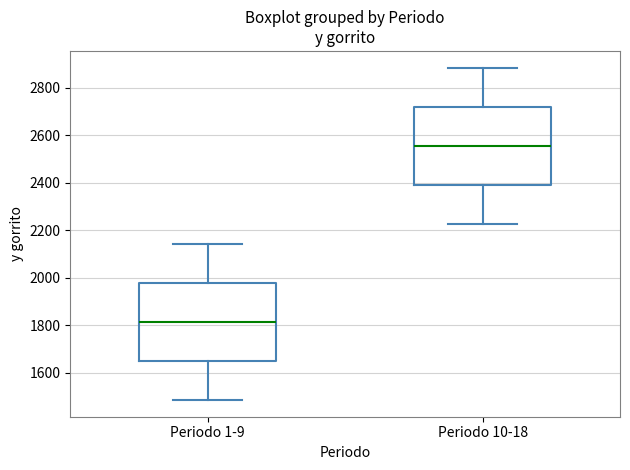

Reading left to right, read every box against the y-axis: the position of its median line, the range the box covers, and the ends of its whiskers. The values are not printed on the chart, so give them approximately, as read against the axis.

Periodo 1-9: median 1820, box 1640 to 1980, whiskers 1480 to 2140
Periodo 10-18: median 2560, box 2400 to 2720, whiskers 2220 to 2880